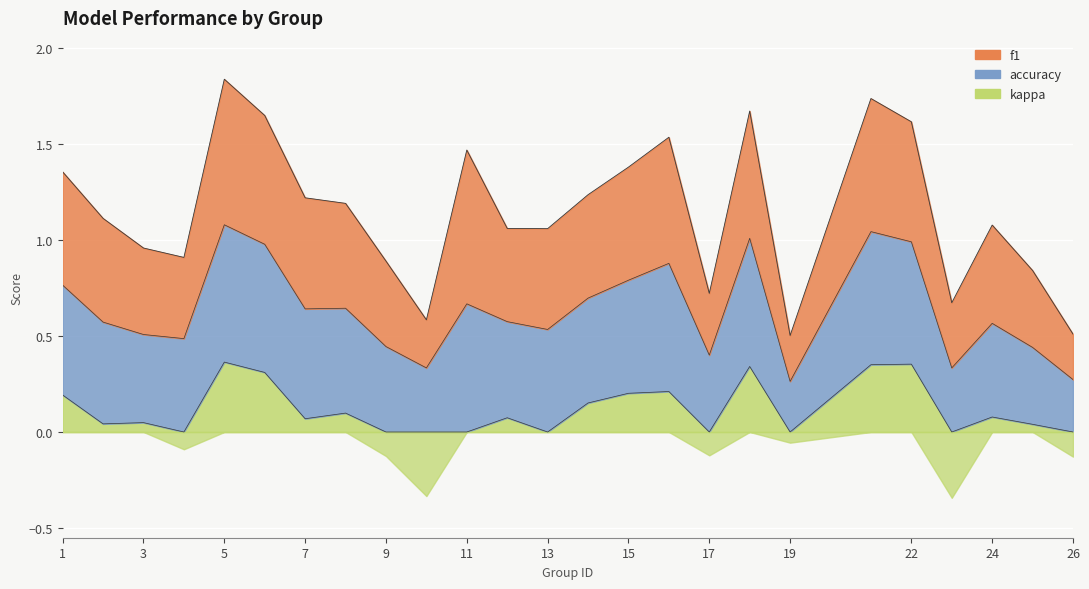

Reading left to right, extract all data points from this chart.

f1: 1=0.6	2=0.5	3=0.4	4=0.4	5=0.8	6=0.7	7=0.6	8=0.5	9=0.4	10=0.2	11=0.8	12=0.5	13=0.5	14=0.5	15=0.6	16=0.7	17=0.3	18=0.7	19=0.2	21=0.7	22=0.6	23=0.3	24=0.5	25=0.4	26=0.2
accuracy: 1=0.6	2=0.5	3=0.5	4=0.5	5=0.7	6=0.7	7=0.6	8=0.5	9=0.4	10=0.3	11=0.7	12=0.5	13=0.5	14=0.5	15=0.6	16=0.7	17=0.4	18=0.7	19=0.3	21=0.7	22=0.6	23=0.3	24=0.5	25=0.4	26=0.3
kappa: 1=0.2	2=0.0	3=0.0	4=-0.1	5=0.4	6=0.3	7=0.1	8=0.1	9=-0.1	10=-0.3	11=0.0	12=0.1	13=0.0	14=0.2	15=0.2	16=0.2	17=-0.1	18=0.3	19=-0.1	21=0.4	22=0.4	23=-0.3	24=0.1	25=0.0	26=-0.1